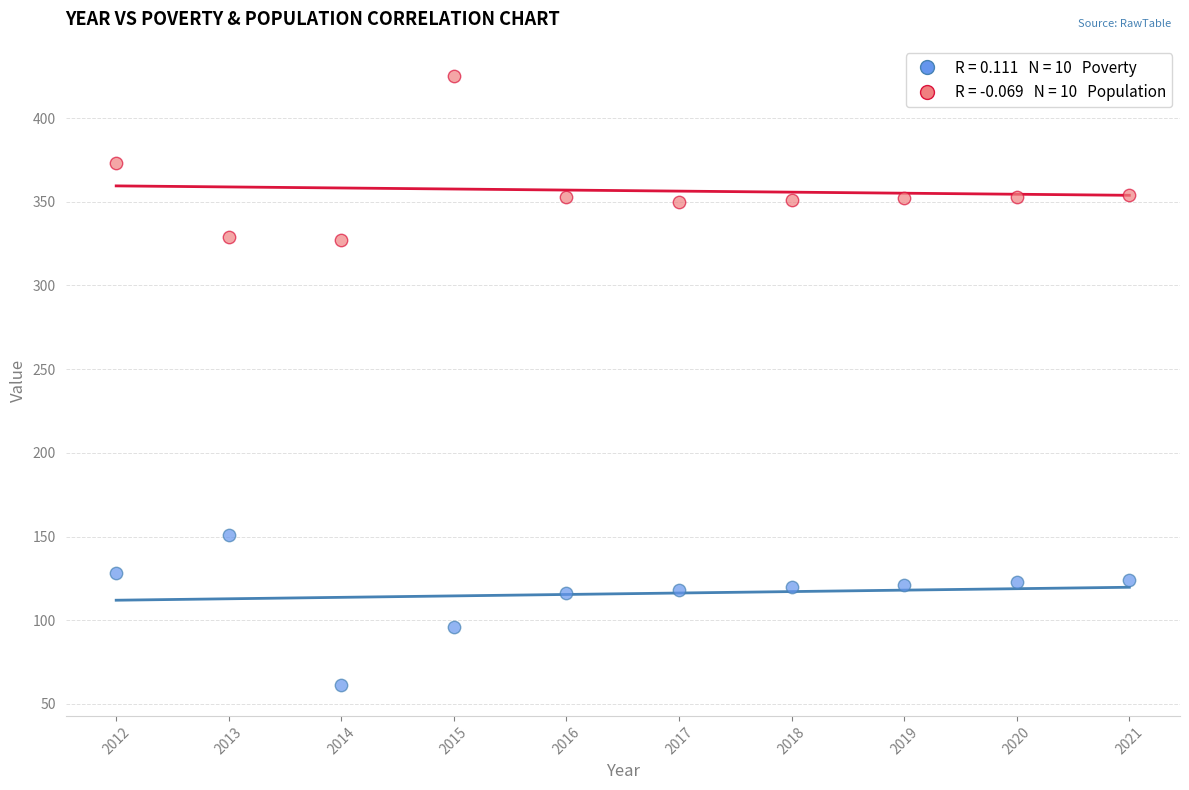

Across all data points, what is the range of X values (max minus min)?

9